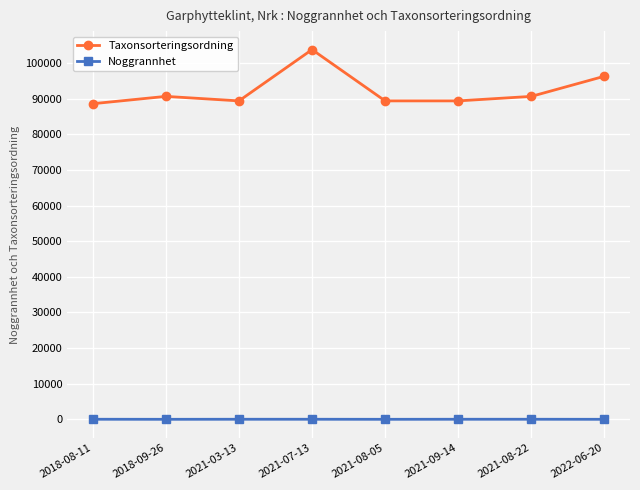

How many interior local peaks does the Taxonsorteringsordning series have?

2